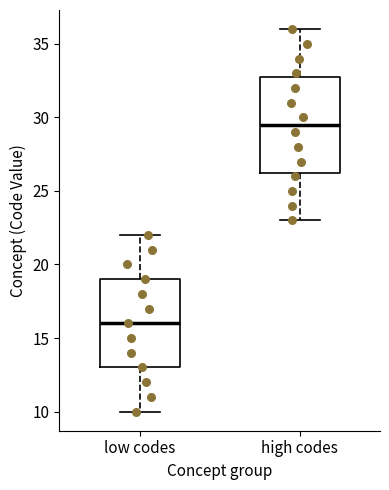

Where does the lower whisker of the box for low codes end on the y-axis? The values are not printed on the chart, so give them approximately, as read against the axis.

10.0